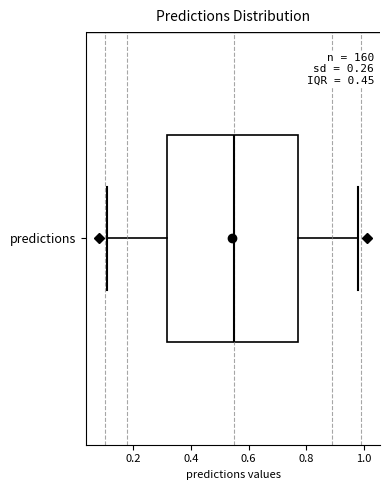

Transcribe this box plot: give where the median line is, the range the box spans, and where the two whiskers end, as read against the x-axis. The values are not printed on the chart, so give them approximately, as read against the axis.

median 0.56, box 0.32 to 0.78, whiskers 0.12 to 0.98